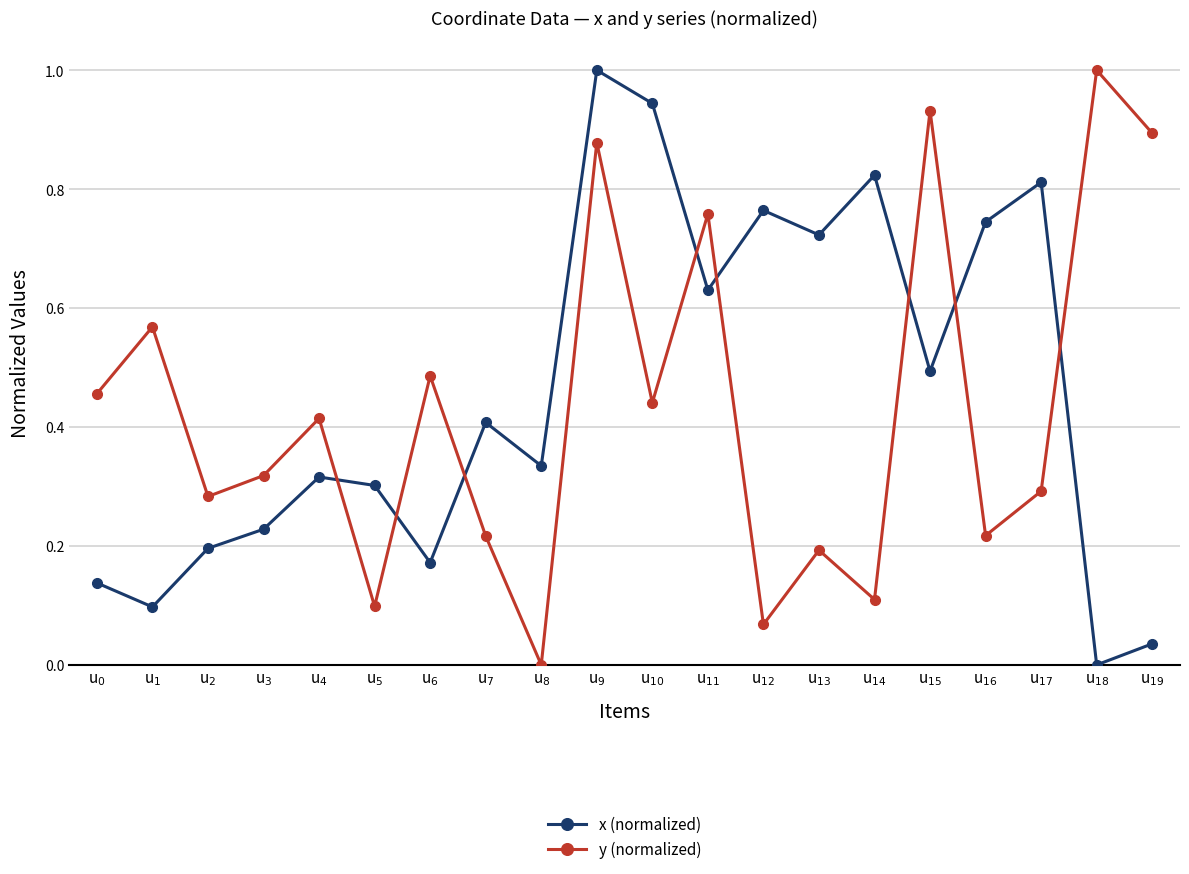

The y (normalized) series shows 0.4 at u$_{10}$. True or false?

True